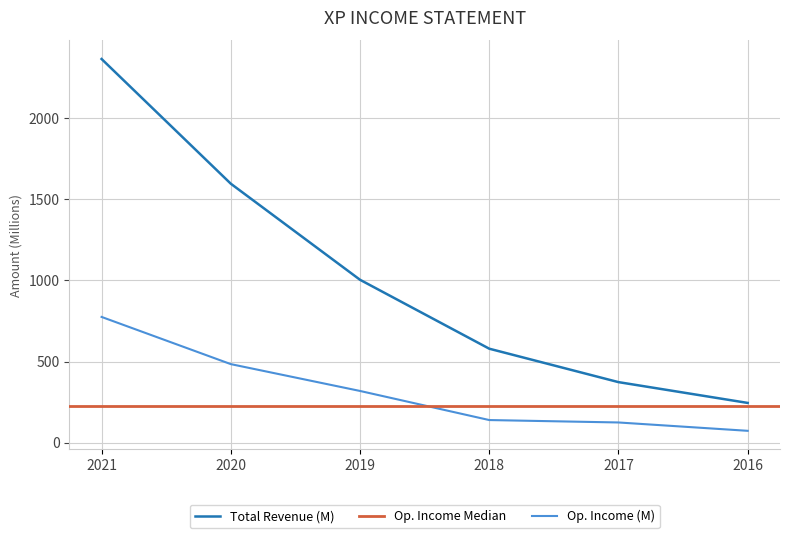

Which series has the largest range (max minus min)?

Total Revenue